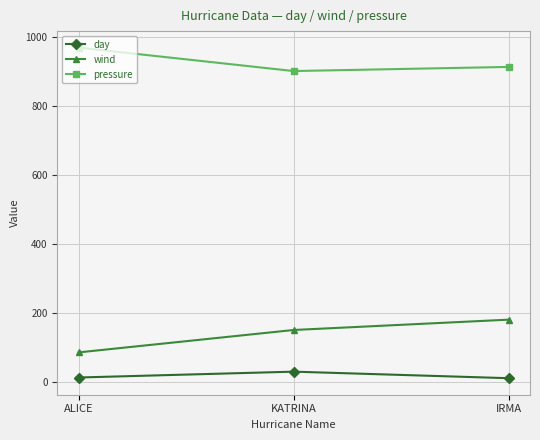

What is the difference between the maximum and second lowest values in the pressure series?

56